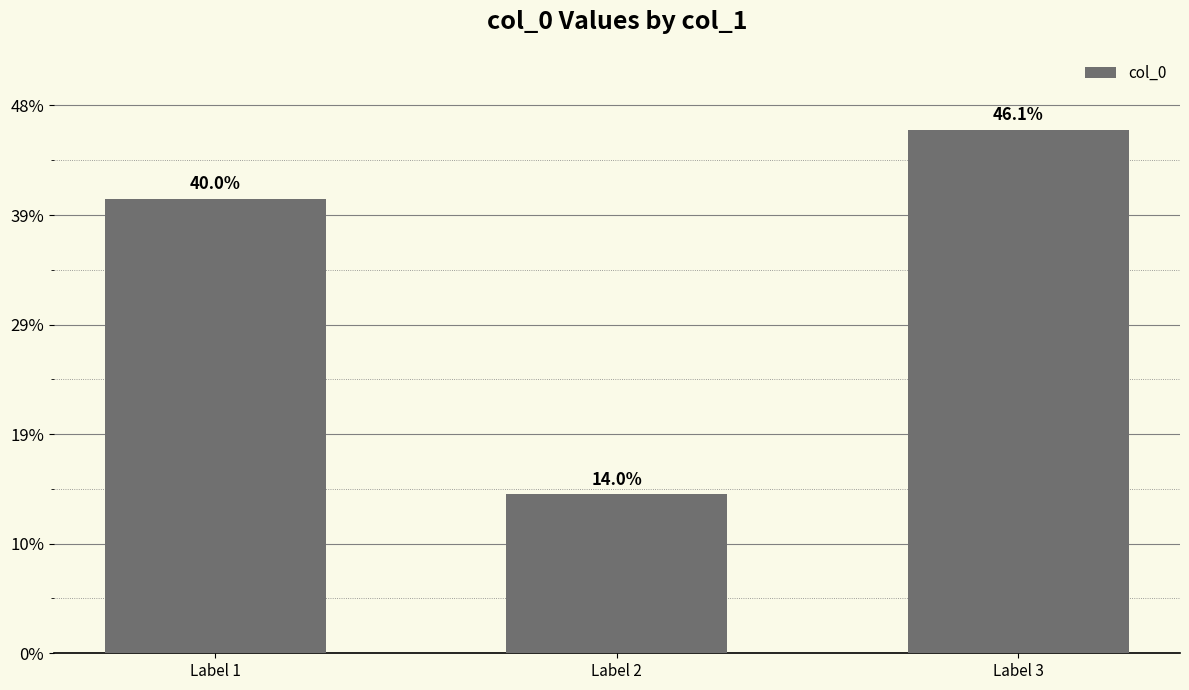

Reading right to left, extract all data points from this chart.

955673	290084	828942